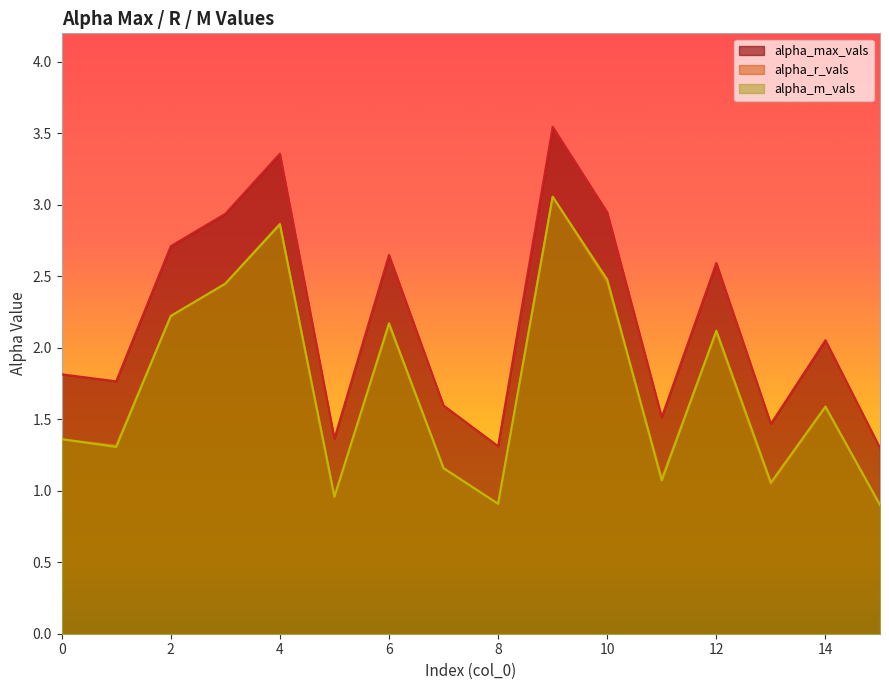

What is the difference between the highest and lowest values at 15?

0.4